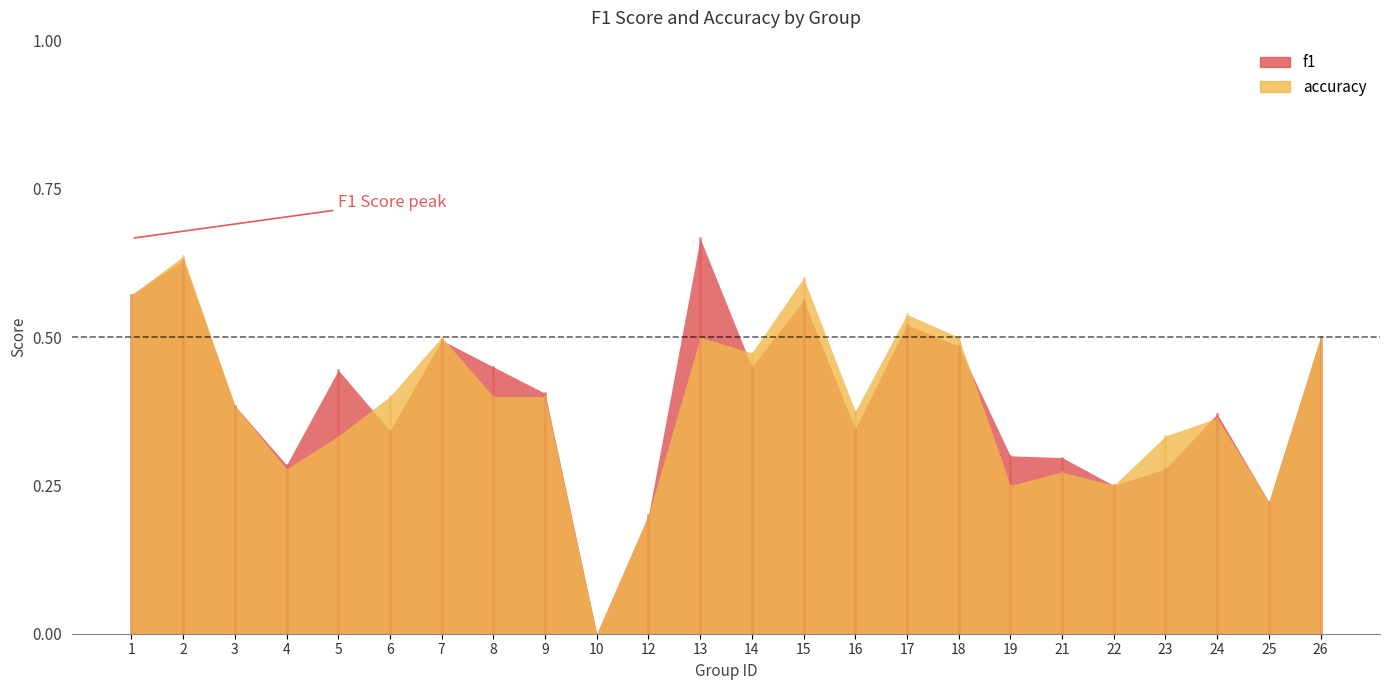

Which series has the largest range (max minus min)?

f1